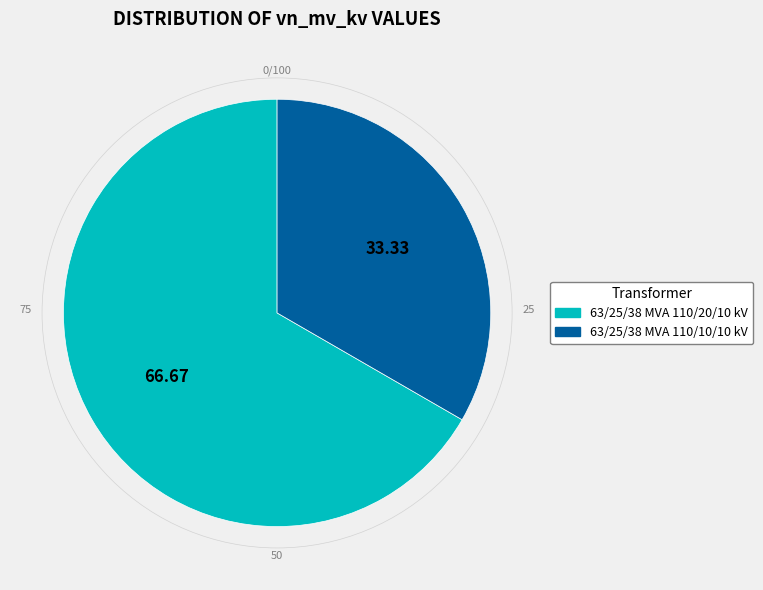

Is the sum of 63/25/38 MVA 110/20/10 kV and 63/25/38 MVA 110/10/10 kV greater than half?

Yes